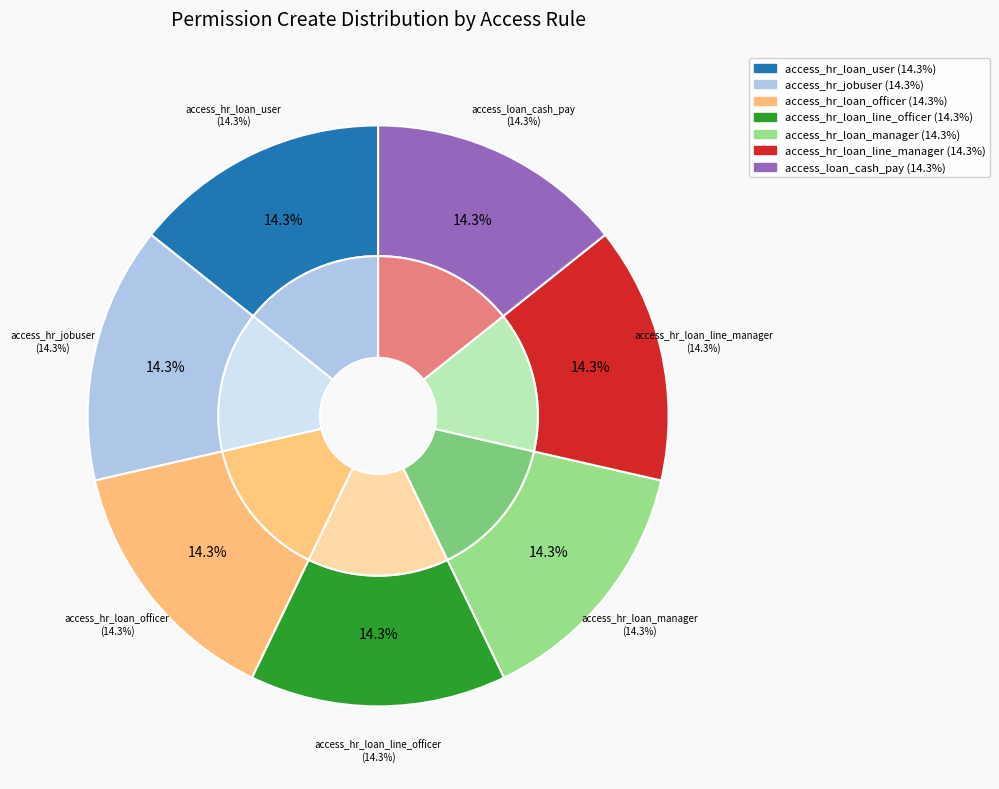

Between access_hr_loan_manager and access_hr_loan_user, which is larger?

access_hr_loan_manager